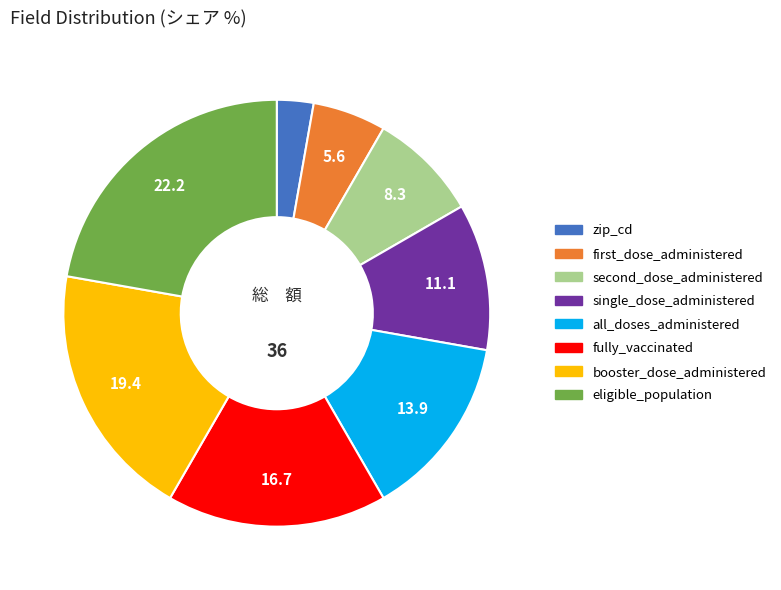

Is the sum of booster_dose_administered and zip_cd greater than half?

No